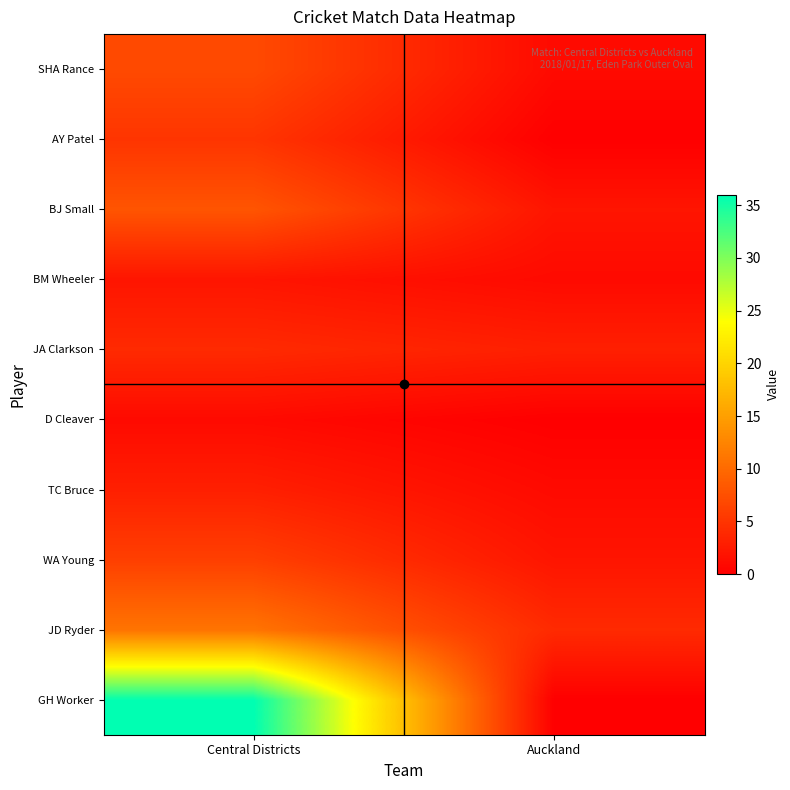

At how many categories does at least one series exceed 4?

1